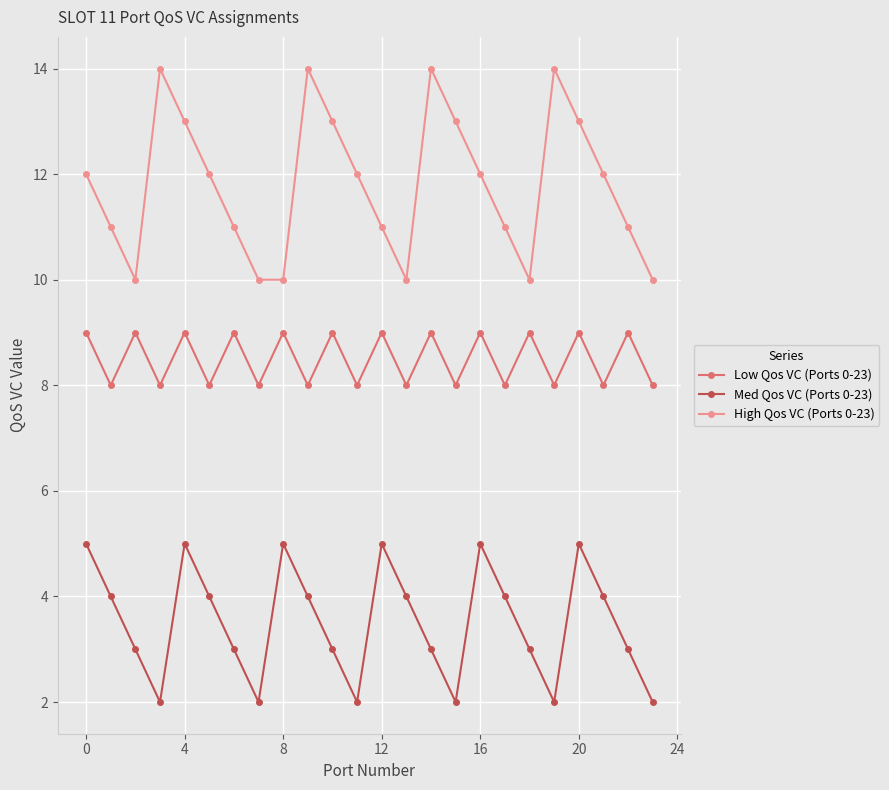

True or false: Low Qos VC (Ports 0-23) and High Qos VC (Ports 0-23) cross at least once.

False